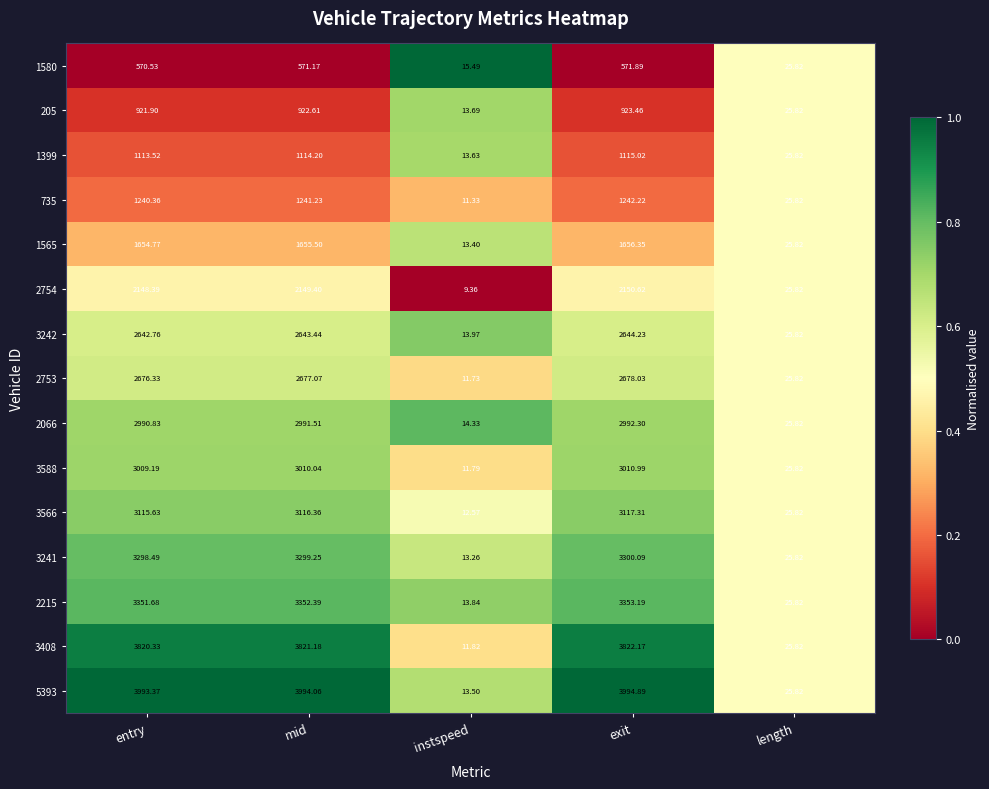

Rank the categories by 2066 value from highest to lowest.

exit, mid, entry, length, instspeed